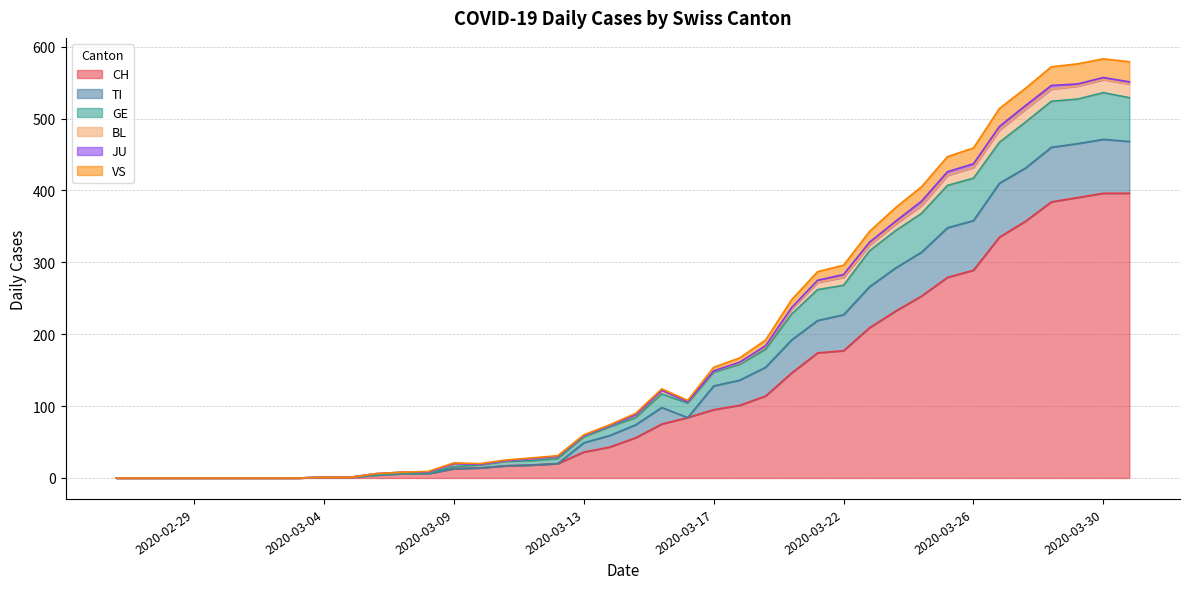

Is it true that CH equals 289 at 2020-03-26?

True